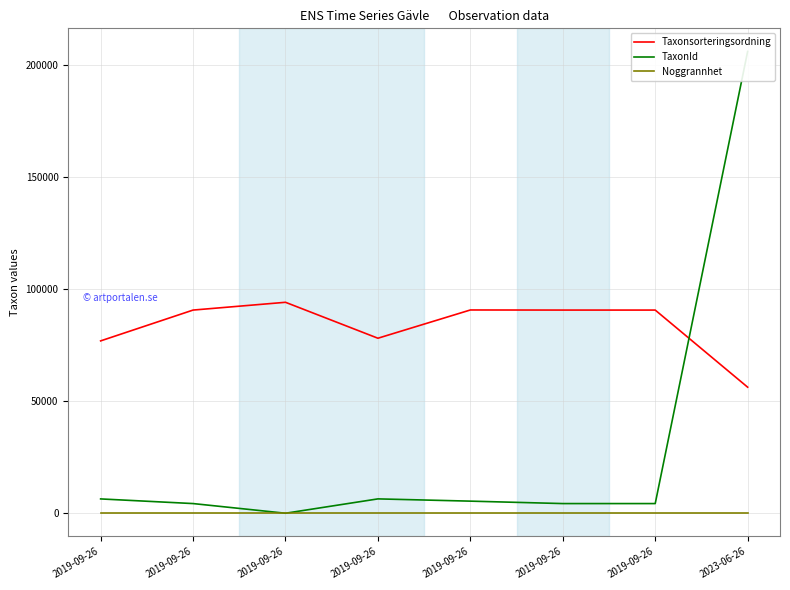

What is the label of the 8th point from the right?

2019-09-26